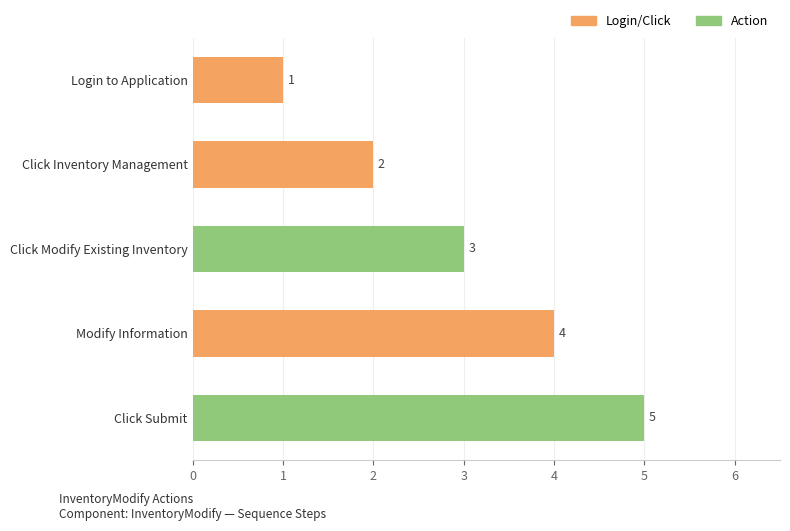

What is the approximate value at Click Submit?

5